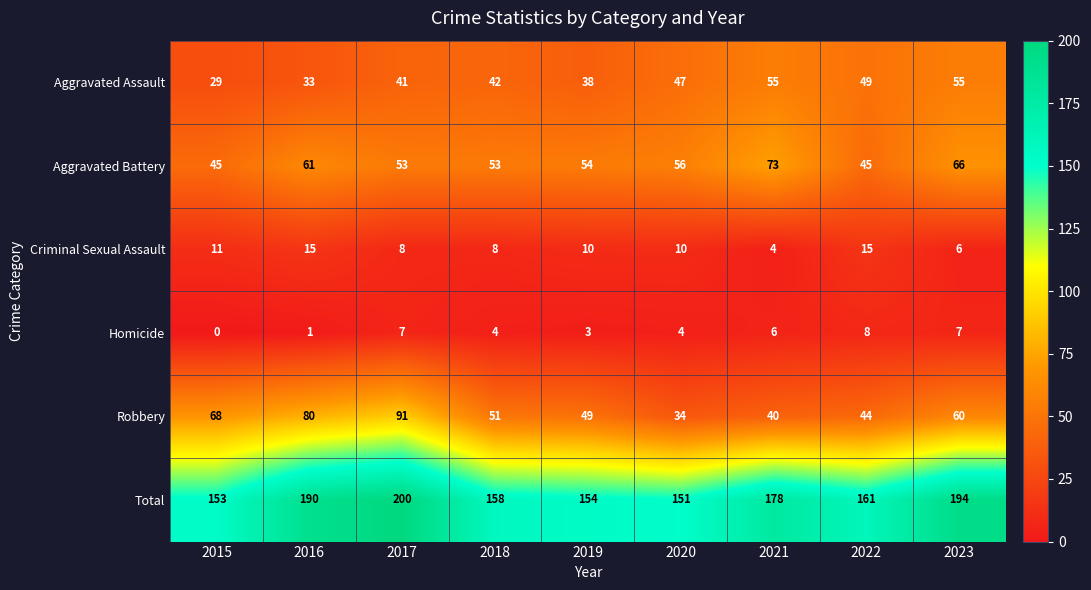

True or false: Aggravated Battery has a value of 54 at 2019.

True